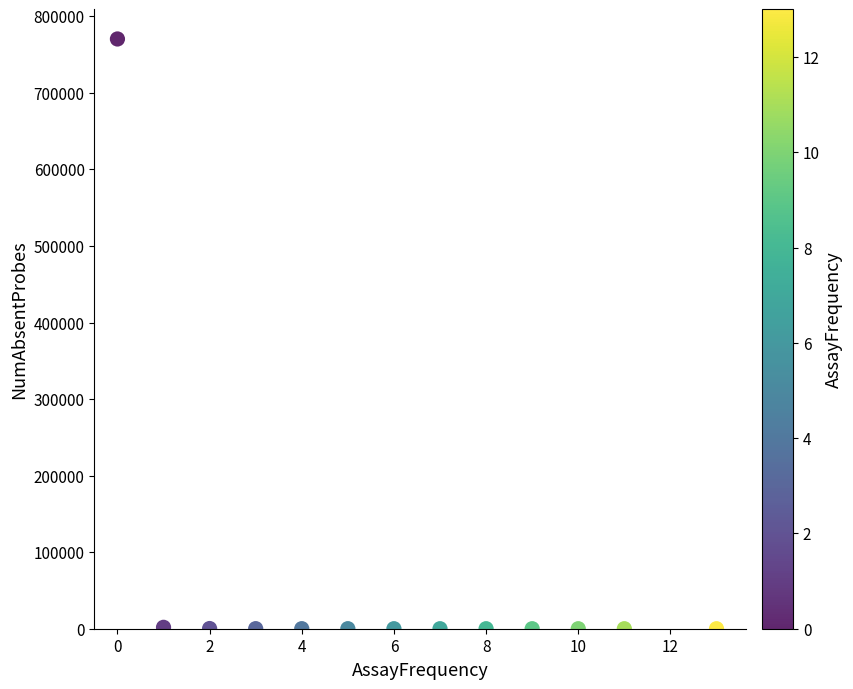

What is the range of Y values (max minus min)?

770507